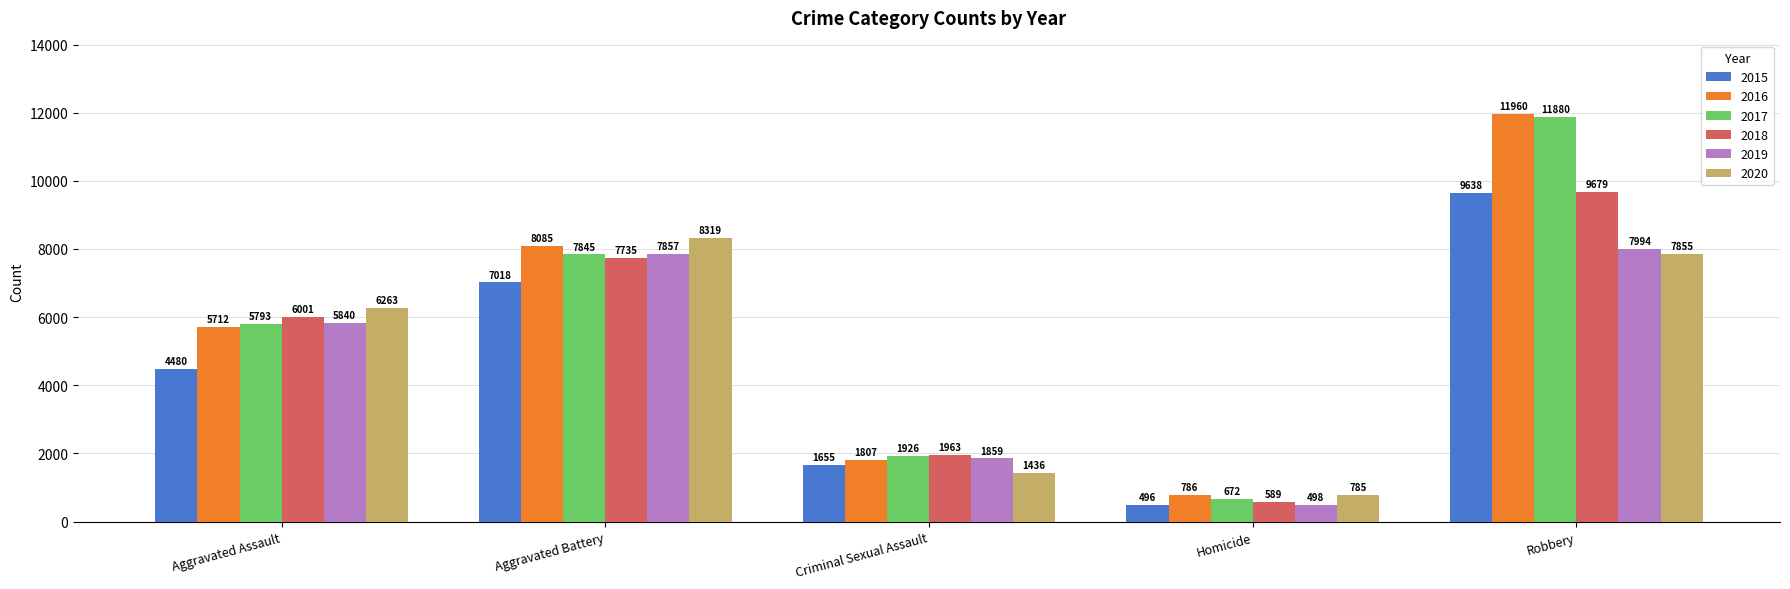

Is the value of 2016 at Aggravated Battery greater than the value of 2017 at Aggravated Assault?

Yes